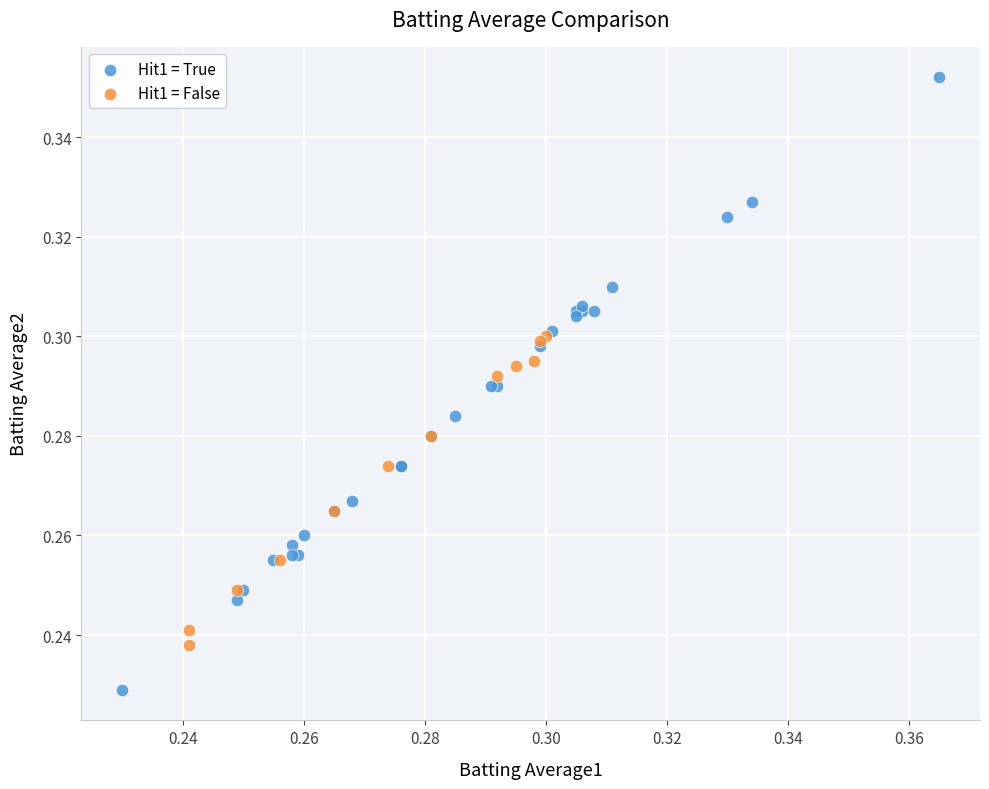

Which series reaches the minimum Y coordinate?

Hit1 = True